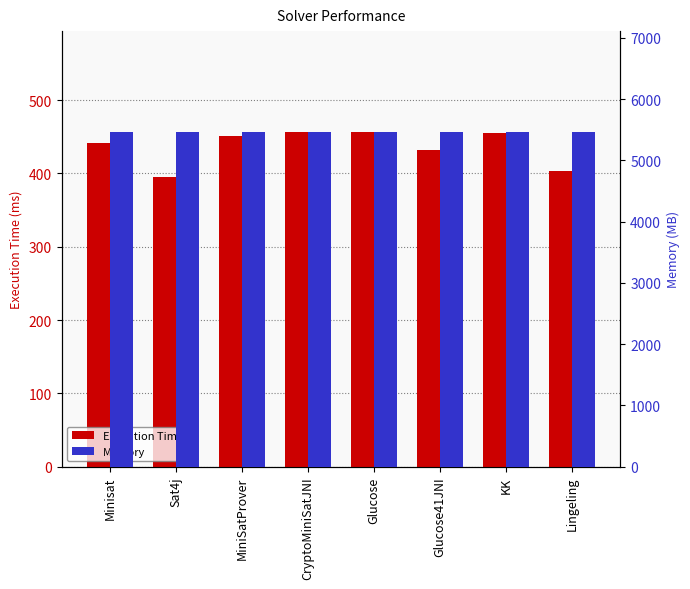

True or false: Memory has a value of 5468 at CryptoMiniSatJNI.

True